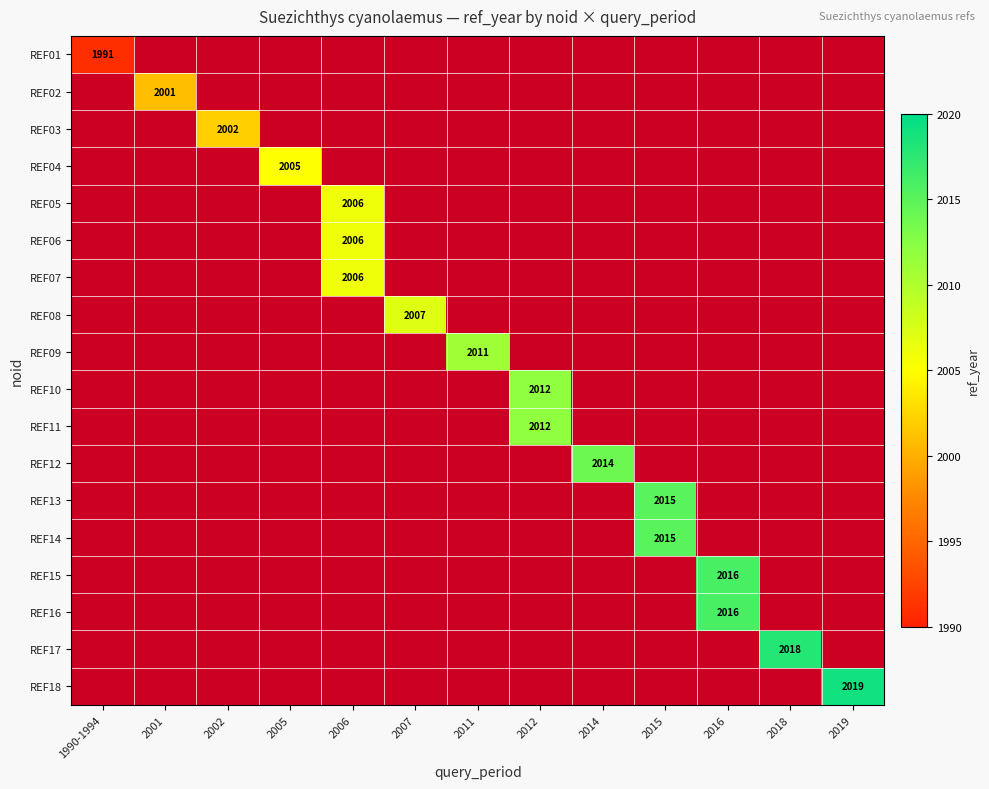

List the labels in order of REF04 value, smallest first.

1990-1994, 2001, 2002, 2005, 2006, 2007, 2011, 2012, 2014, 2015, 2016, 2018, 2019